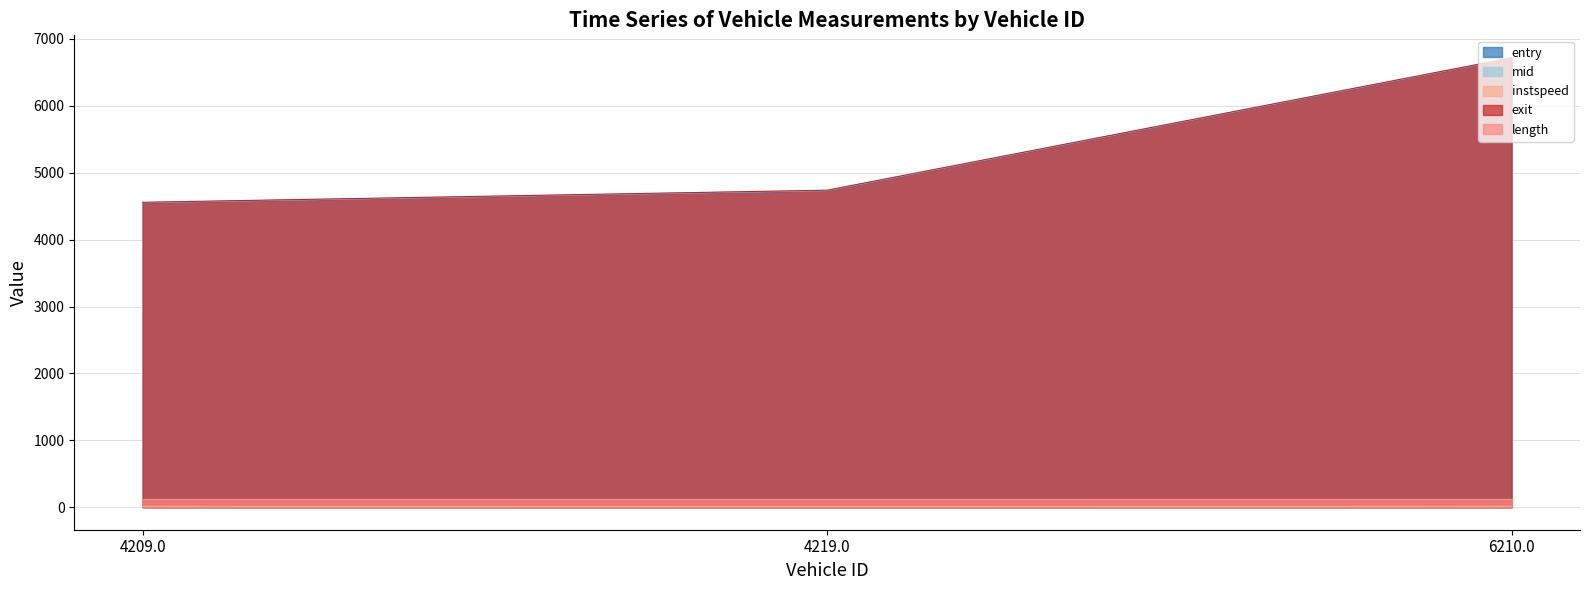

How many values in the entry series are below 4728?

1